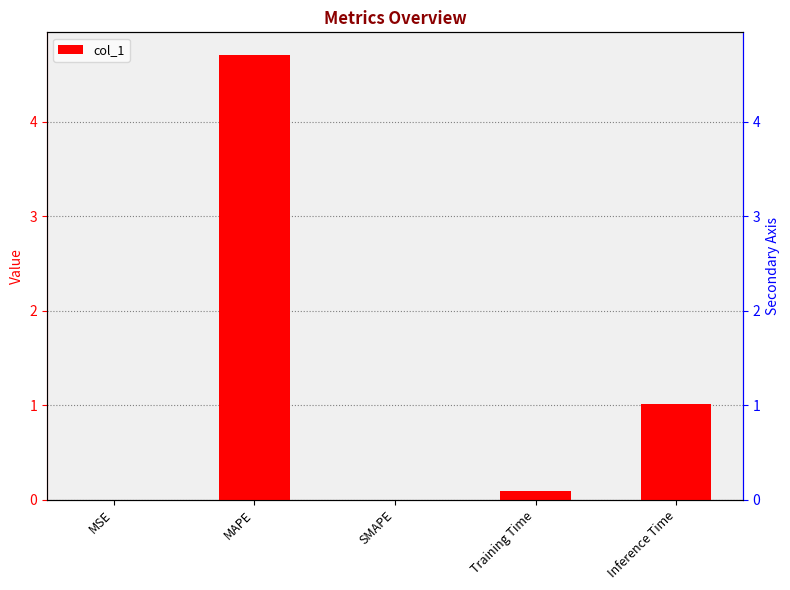

How many bars are there in total?

5